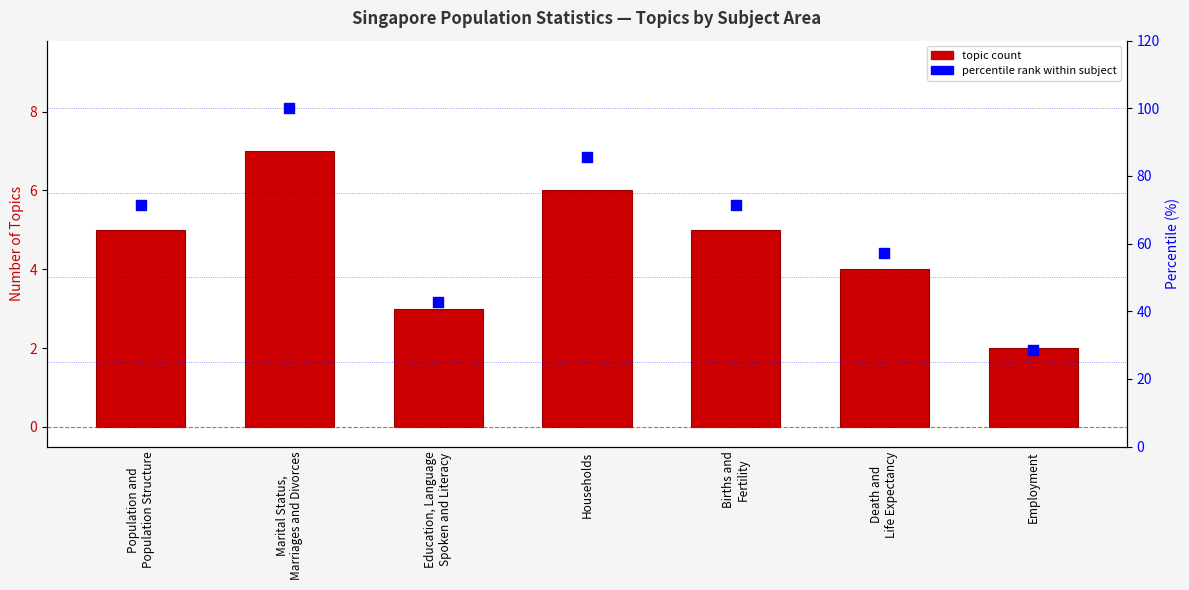

At which category is the sum across all series the highest?

Marital Status,
Marriages and Divorces